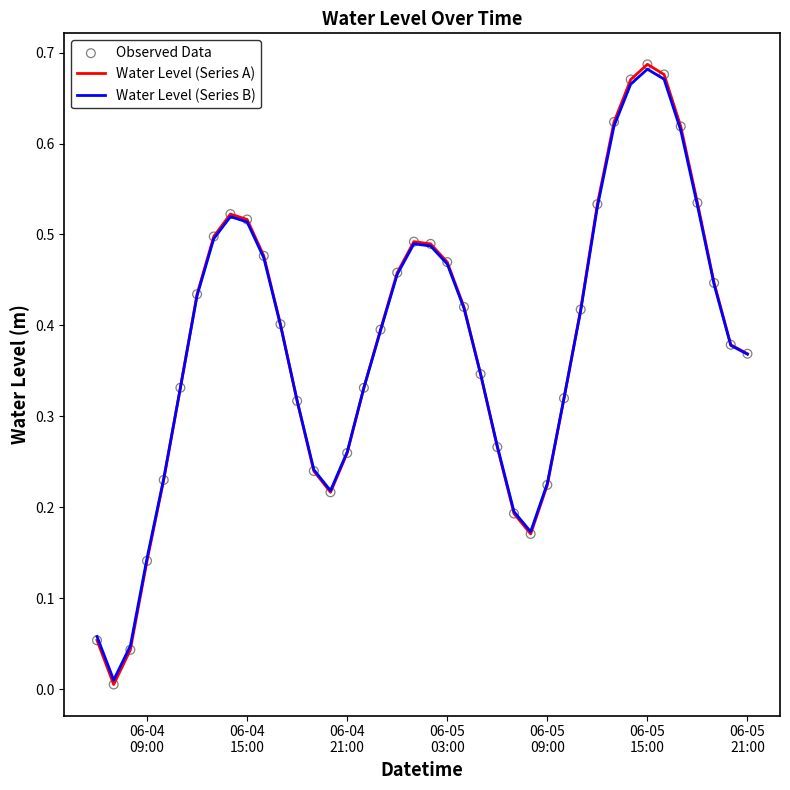

Which series has the largest range (max minus min)?

Water Level (Series A)